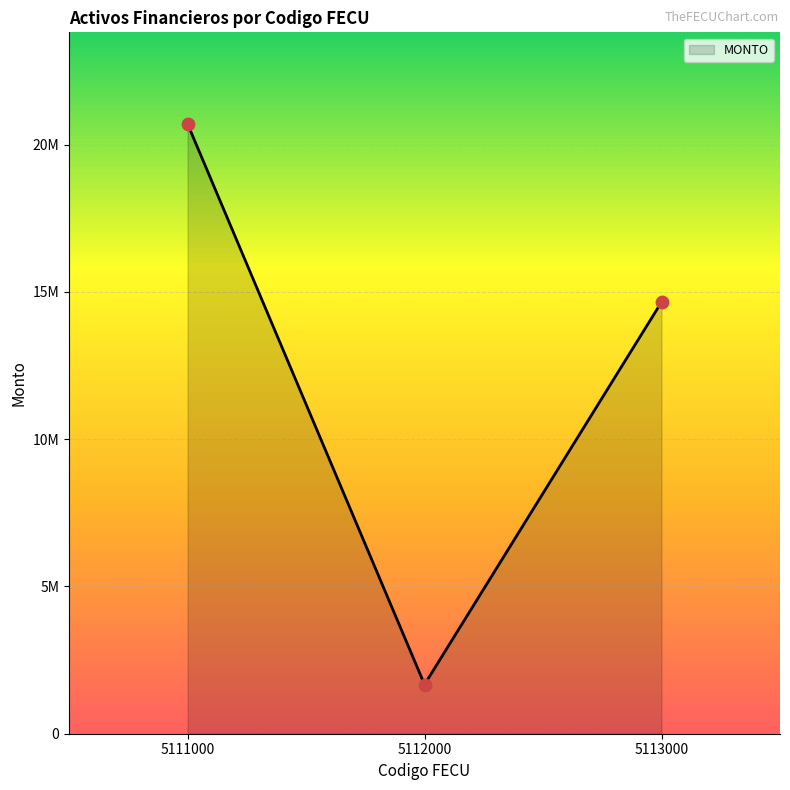

Between 5112000 and 5111000, which is larger?

5111000